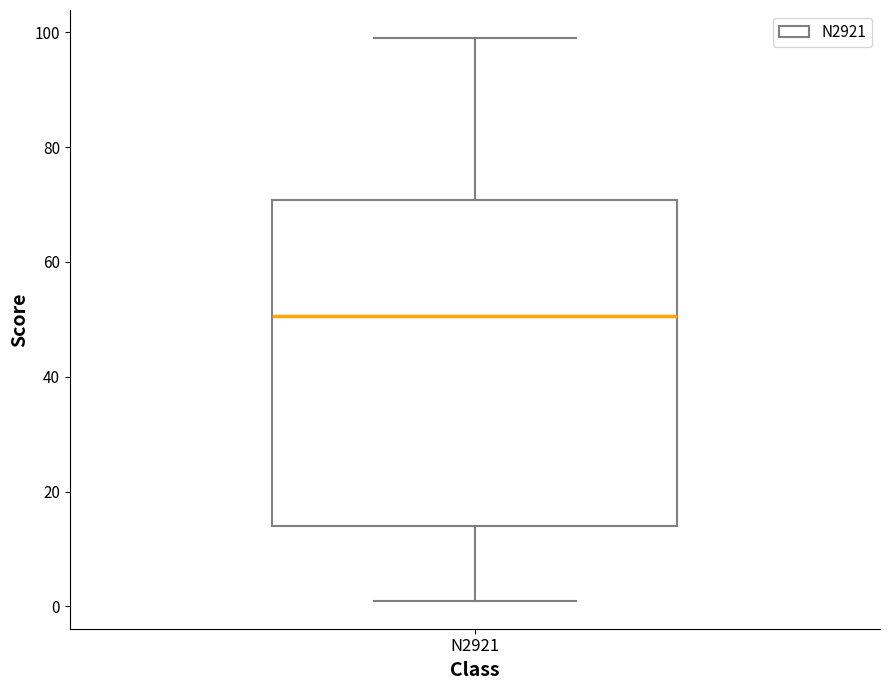

Where is the lower edge of the box for N2921 on the y-axis? The values are not printed on the chart, so give them approximately, as read against the axis.

14